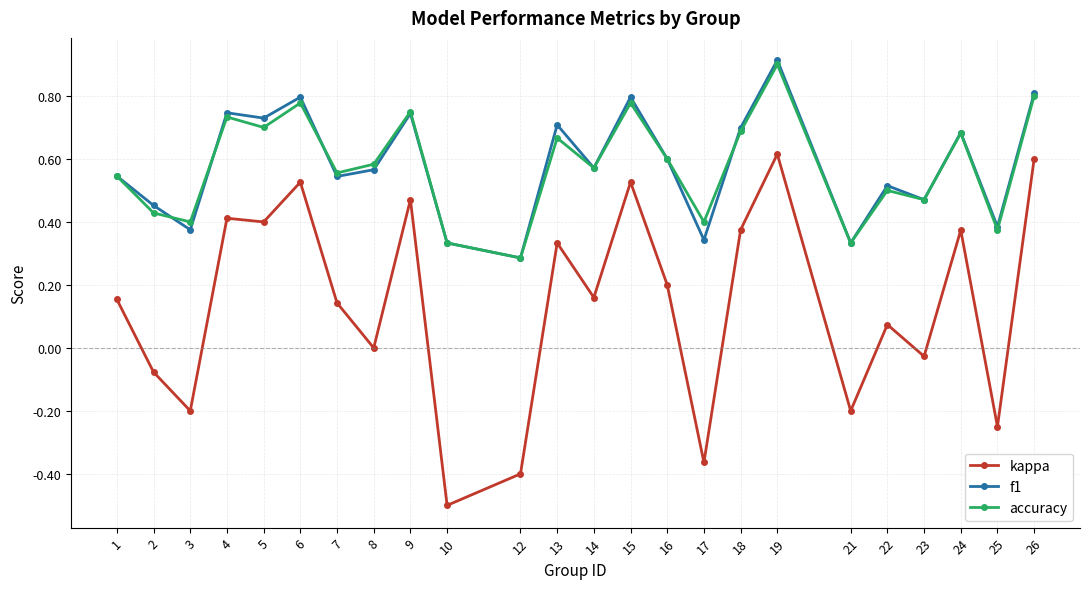

What is the lowest value of the kappa series?

-0.5